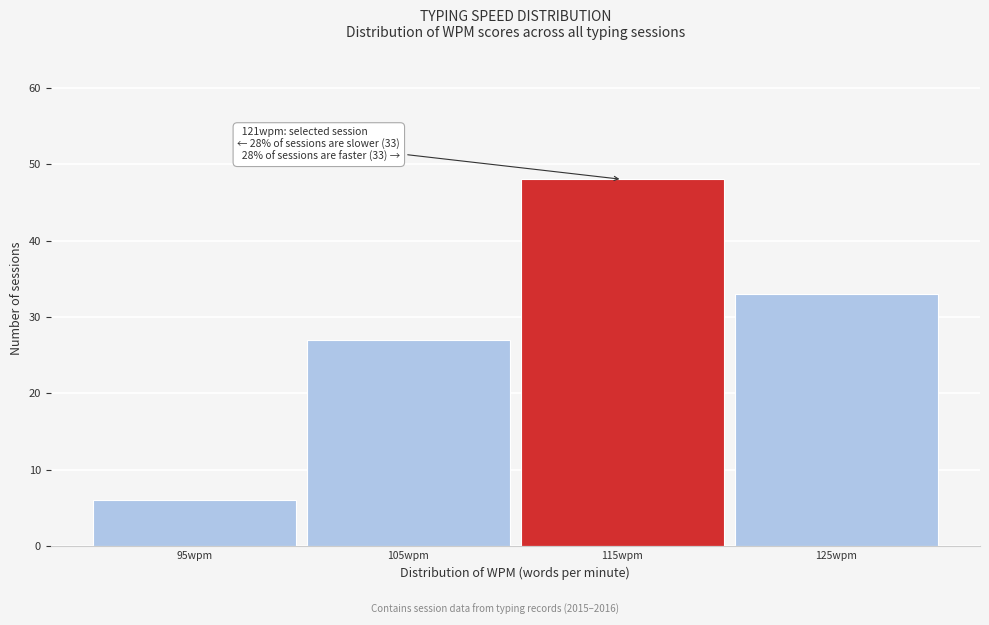

Reading left to right, what are all the values shown in this chart?

6	27	48	33